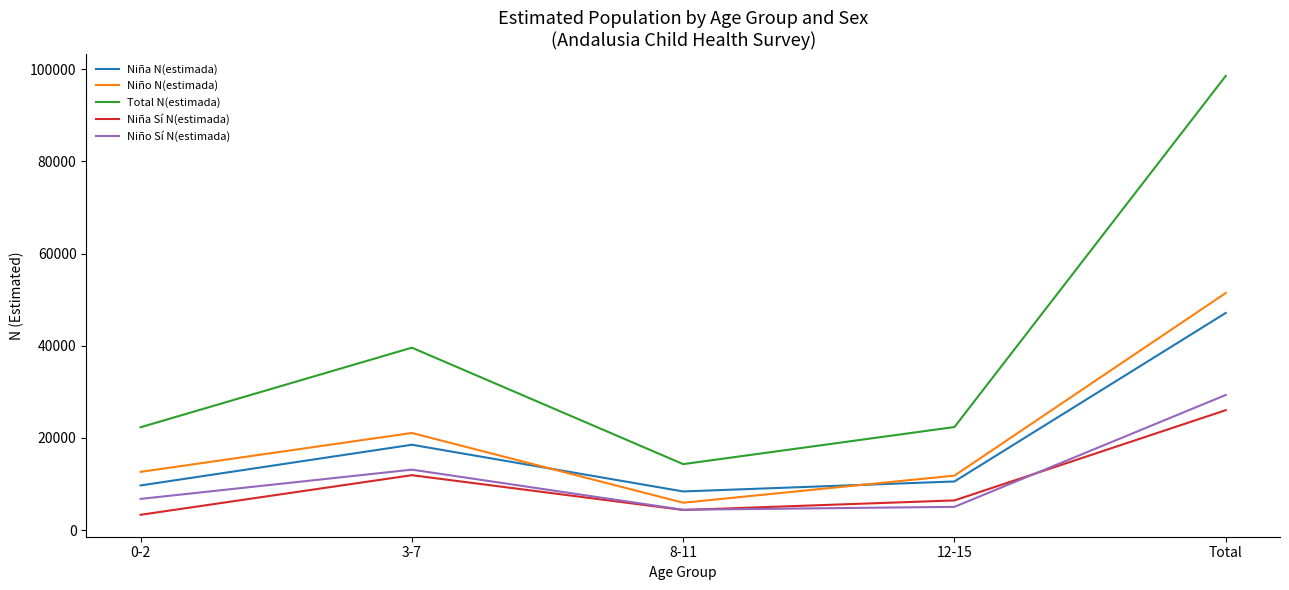

Does the chart have visible grid lines?

No